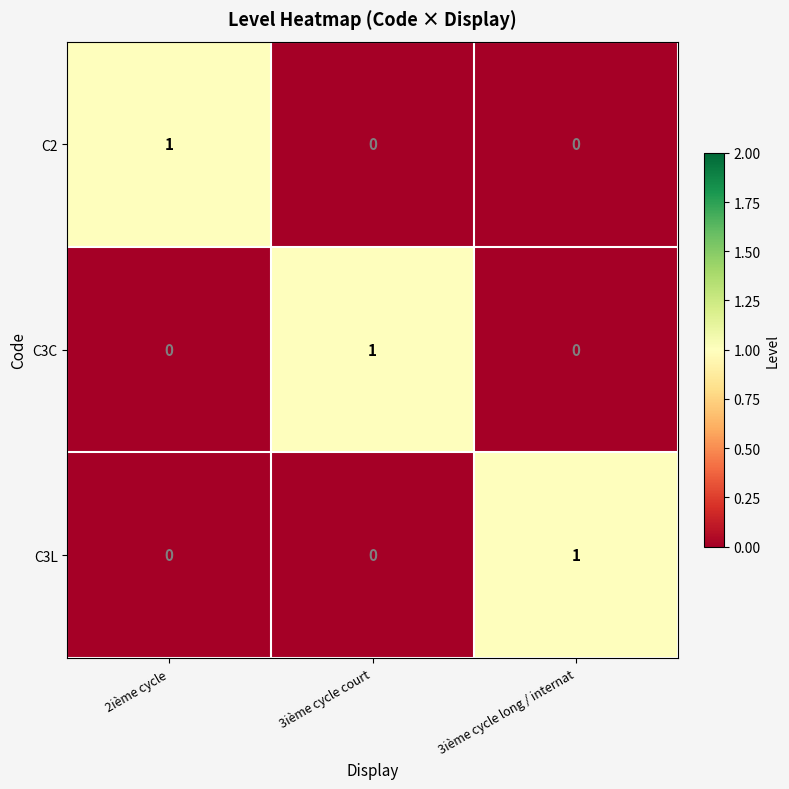

Is it true that C2 equals 2 at 2ième cycle?

False